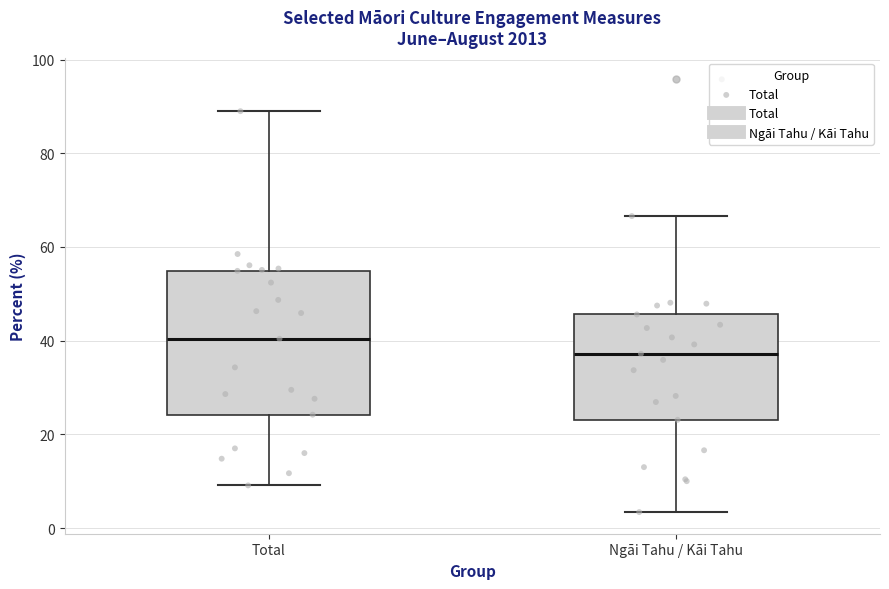

Where is the upper edge of the box for Ngāi Tahu / Kāi Tahu on the y-axis? The values are not printed on the chart, so give them approximately, as read against the axis.

46